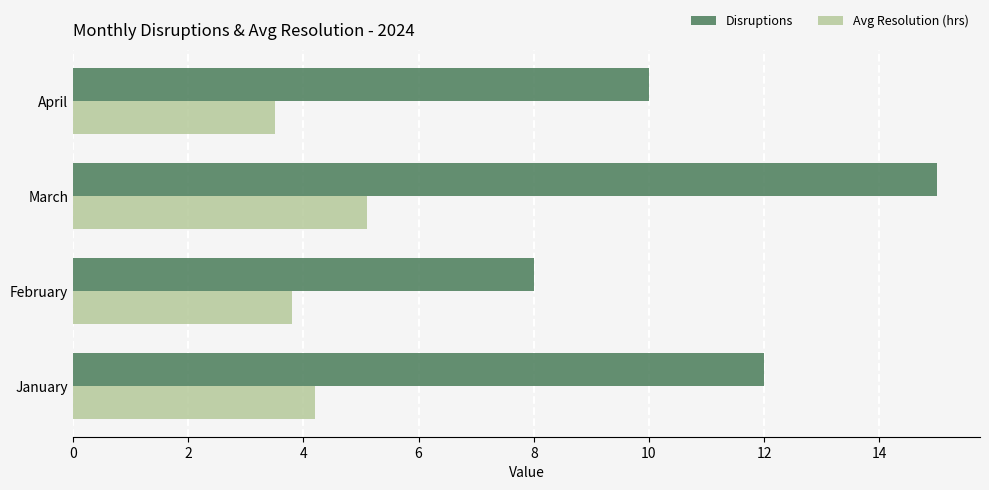

What value does the Disruptions series have at January?

12.0